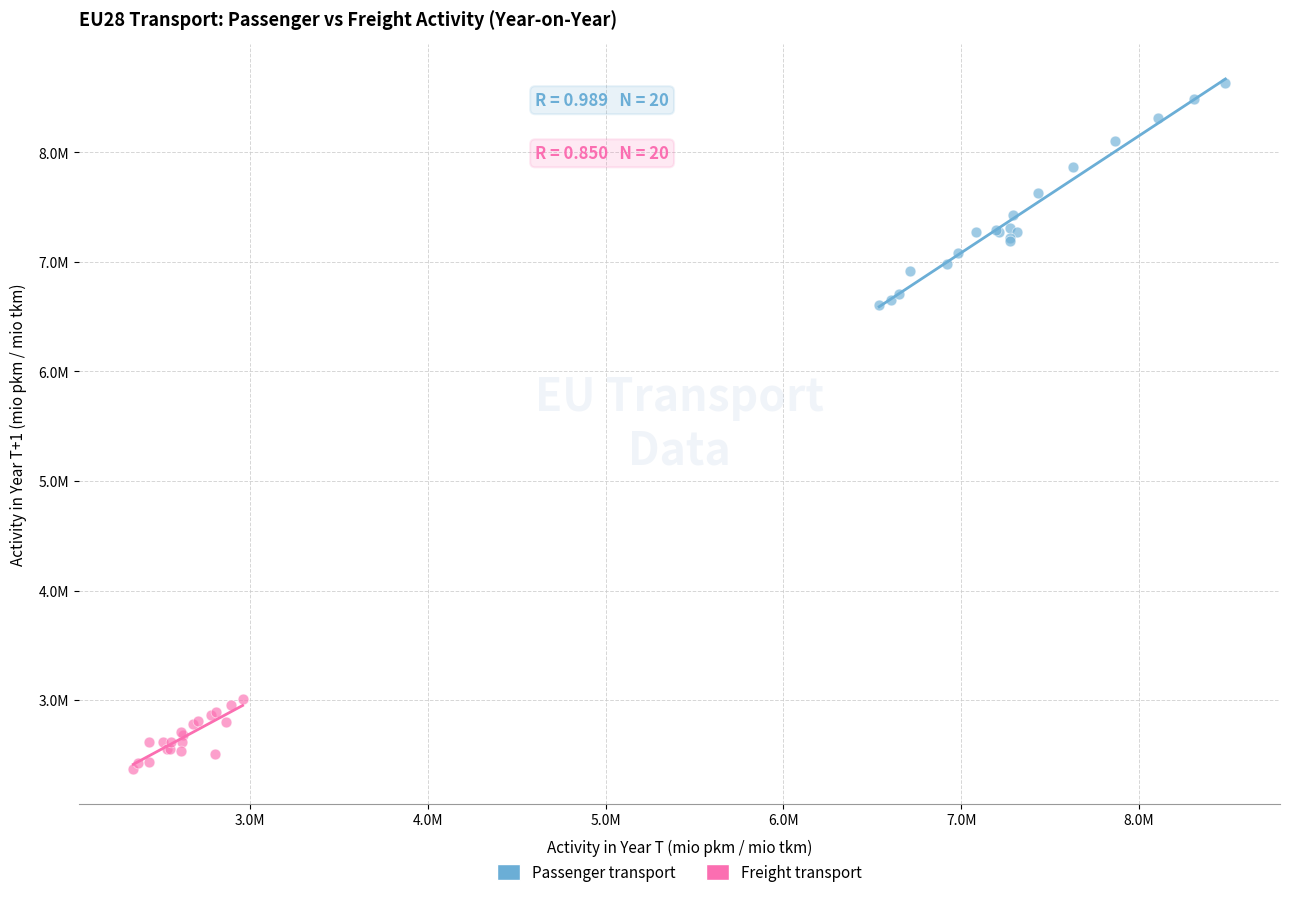

What are all the series names shown in the legend?

Passenger transport, Freight transport